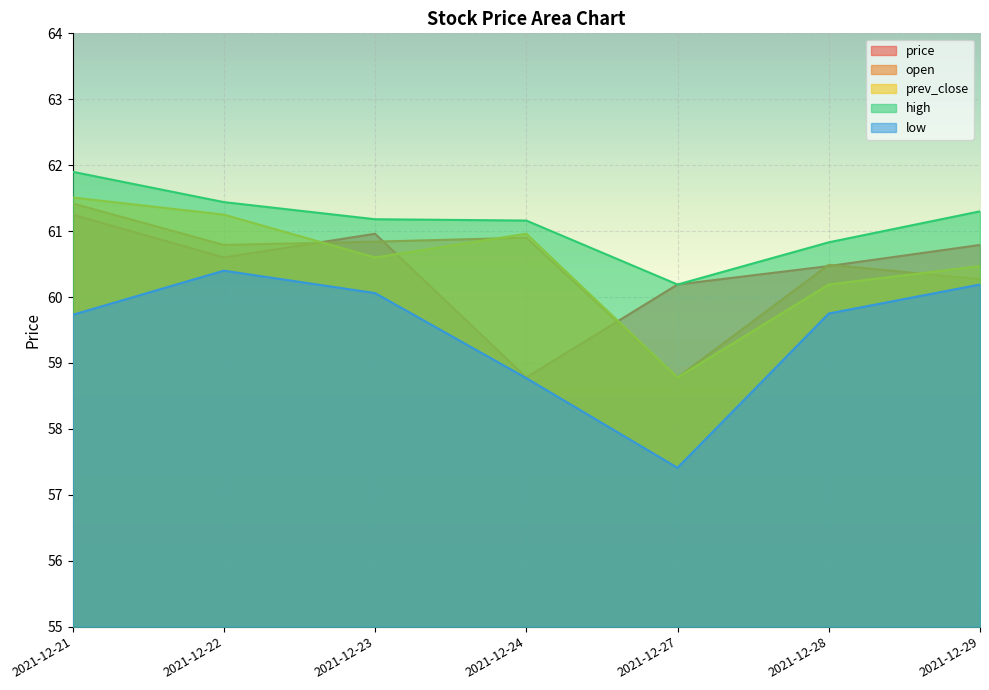

What value does the price series have at 2021-12-23?

61.0